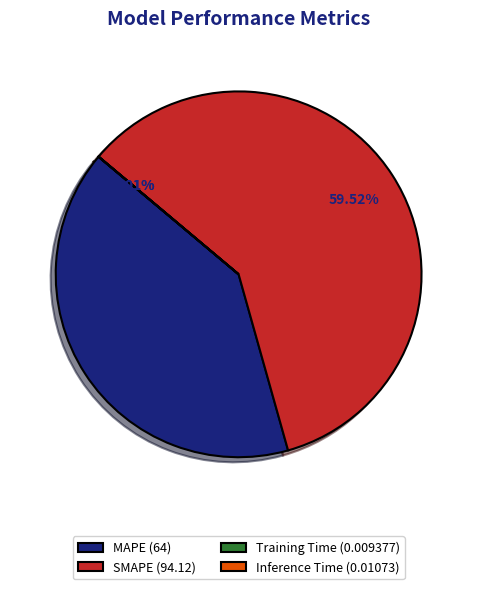

To the nearest percent, what is the average slice percentage?

25%